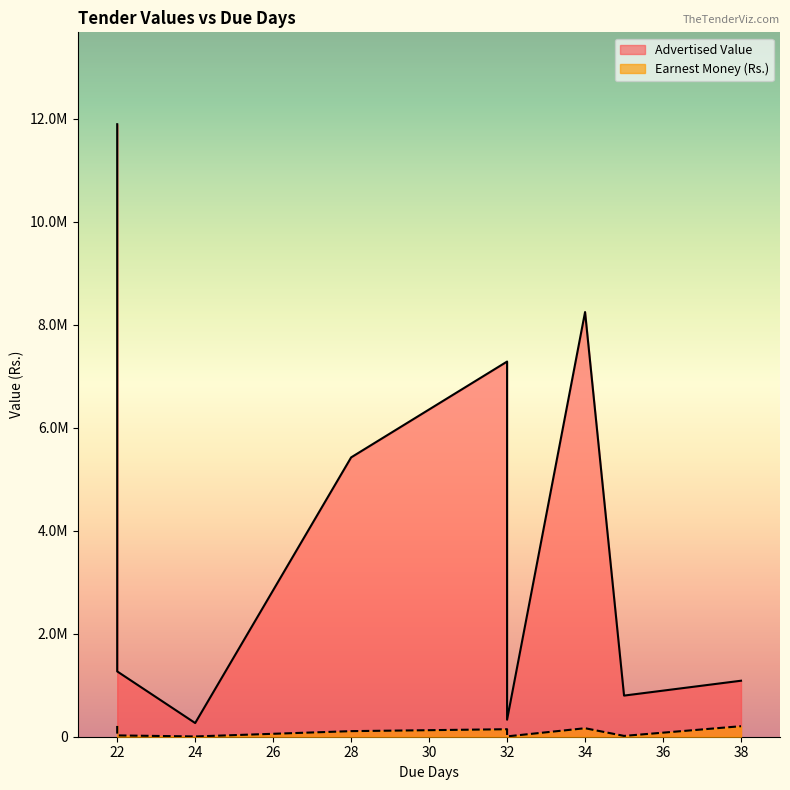

True or false: Advertised Value and Earnest Money (Rs.) intersect in this chart.

False